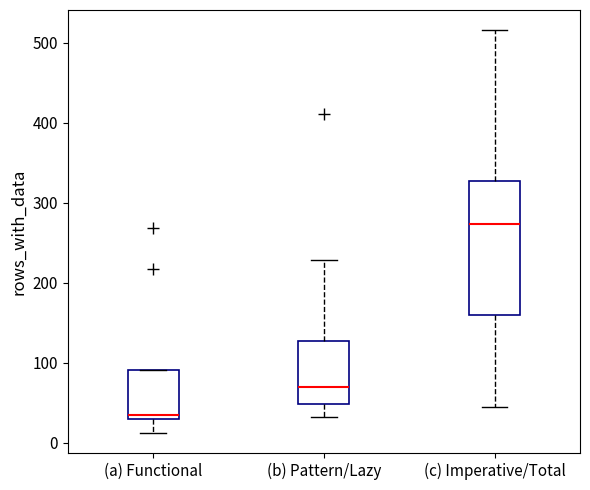

Reading left to right, read every box against the y-axis: the position of its median line, the range the box covers, and the ends of its whiskers. The values are not printed on the chart, so give them approximately, as read against the axis.

(a) Functional: median 30 (just above the box's lower edge), box 30 to 90, whiskers 10 to 90
(b) Pattern/Lazy: median 70, box 50 to 130, whiskers 30 to 230
(c) Imperative/Total: median 270, box 160 to 330, whiskers 50 to 520